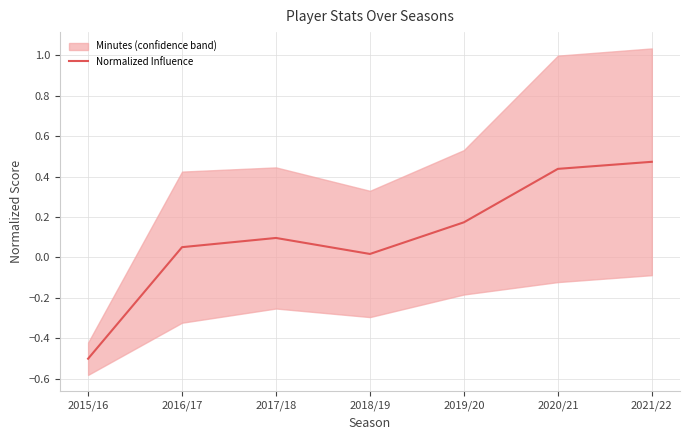

What is the difference between the values at 2020/21 and 2019/20?

0.3